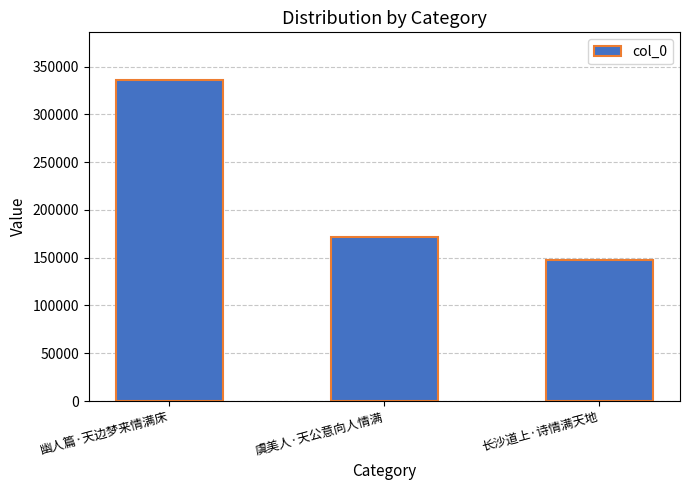

At which label does the data first exceed 171620?

幽人篇·天边梦来情满床